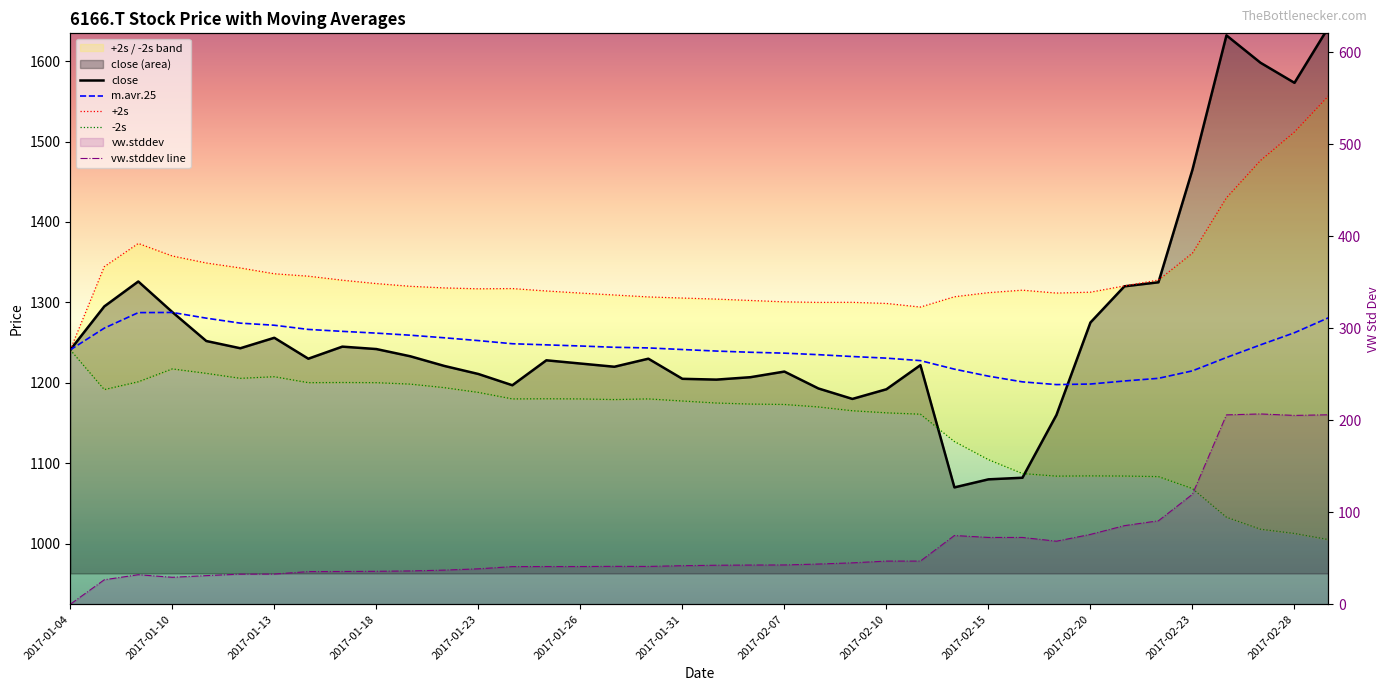

Which series has the widest spread of values?

close